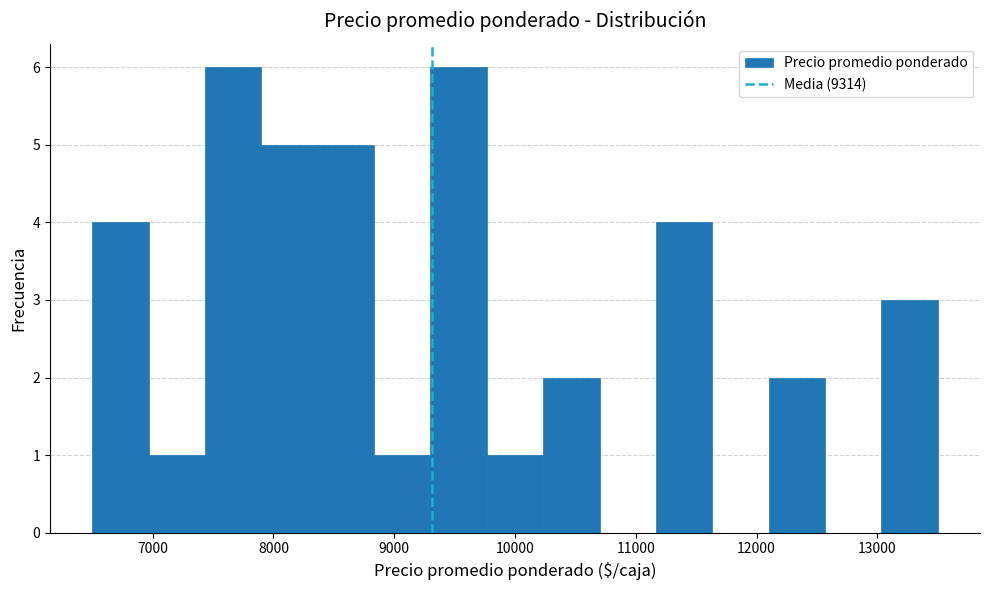

What is the height of the bar covering 8800 to 9300 on the x-axis? Neither the bar edges nor the heights are printed on the chart, so give them approximately, as read against the axes.

1